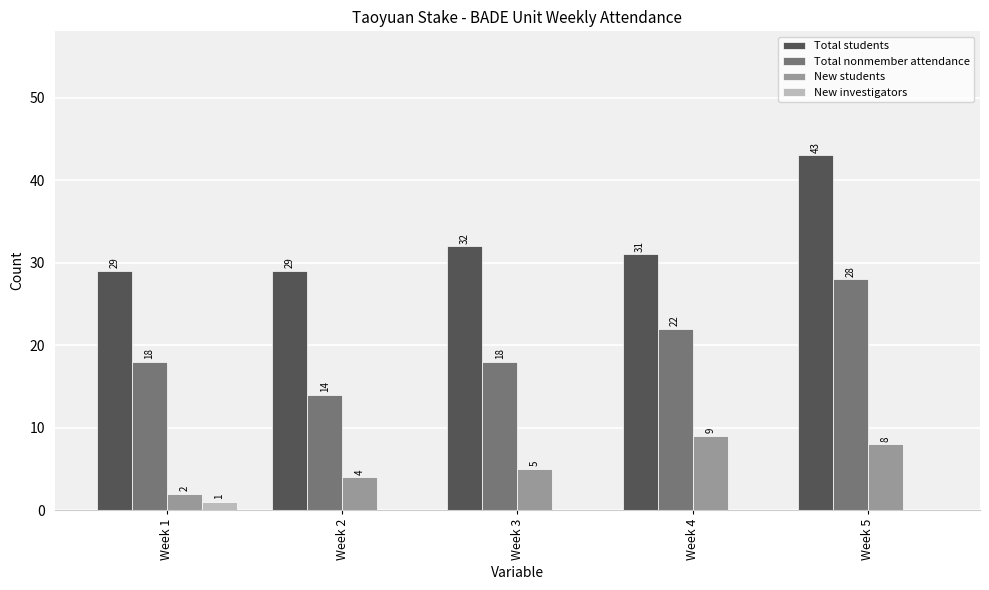

Count the Total nonmember attendance values in the range 18 to 22.

3